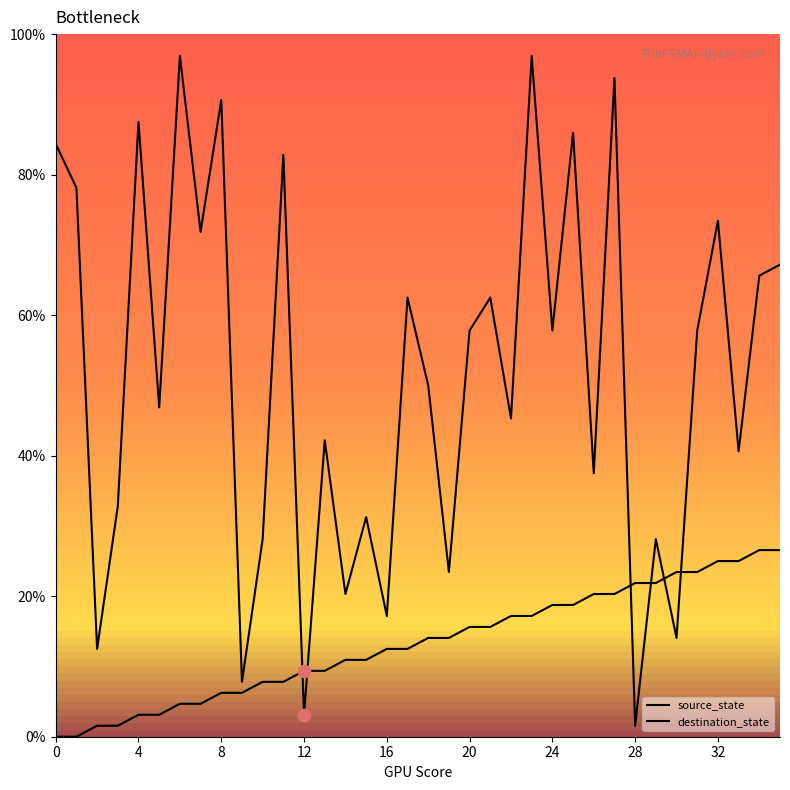

Which series reaches the minimum Y coordinate?

source_state